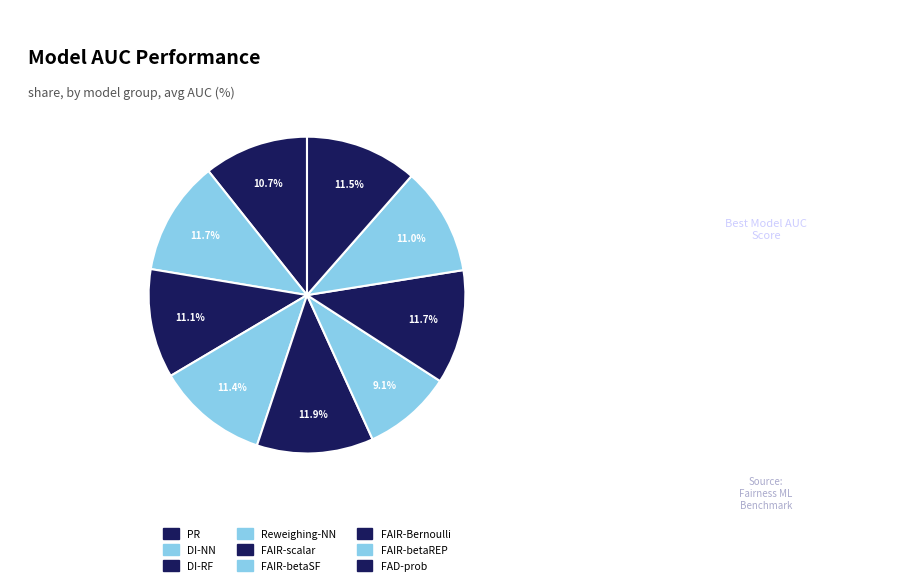

What is the largest slice in the pie chart?

FAIR-scalar